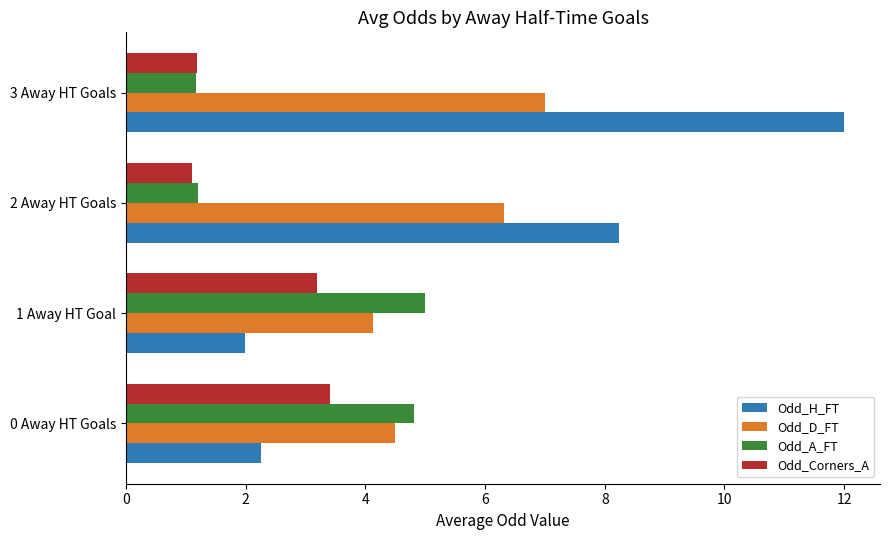

Is the value of Odd_D_FT at 0 Away HT Goals greater than the value of Odd_Corners_A at 0 Away HT Goals?

Yes